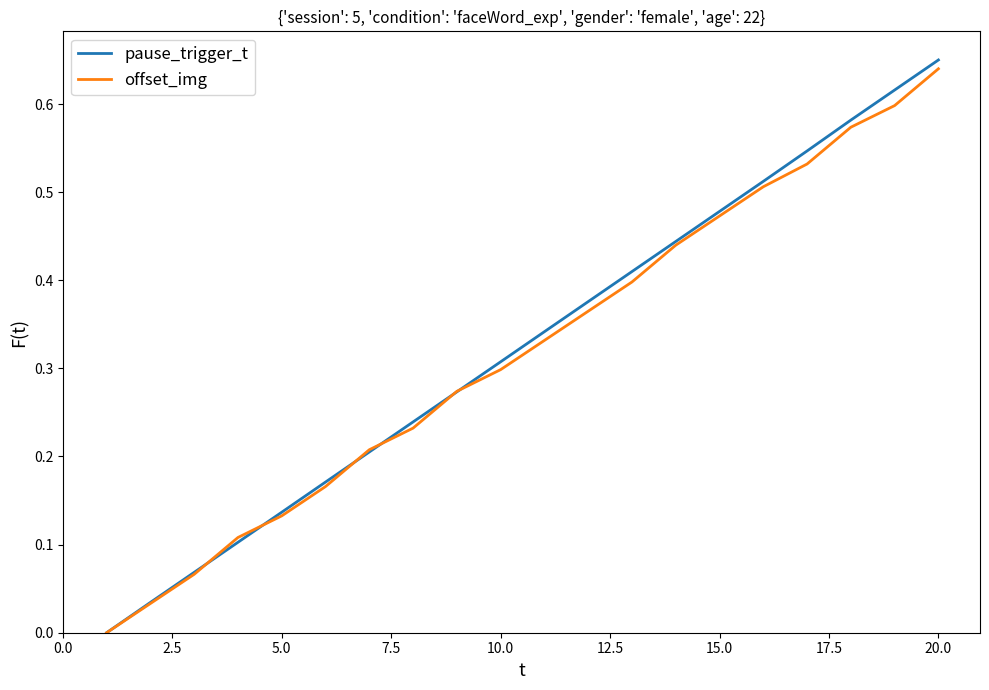

How many positive values does the offset_img series have?

19